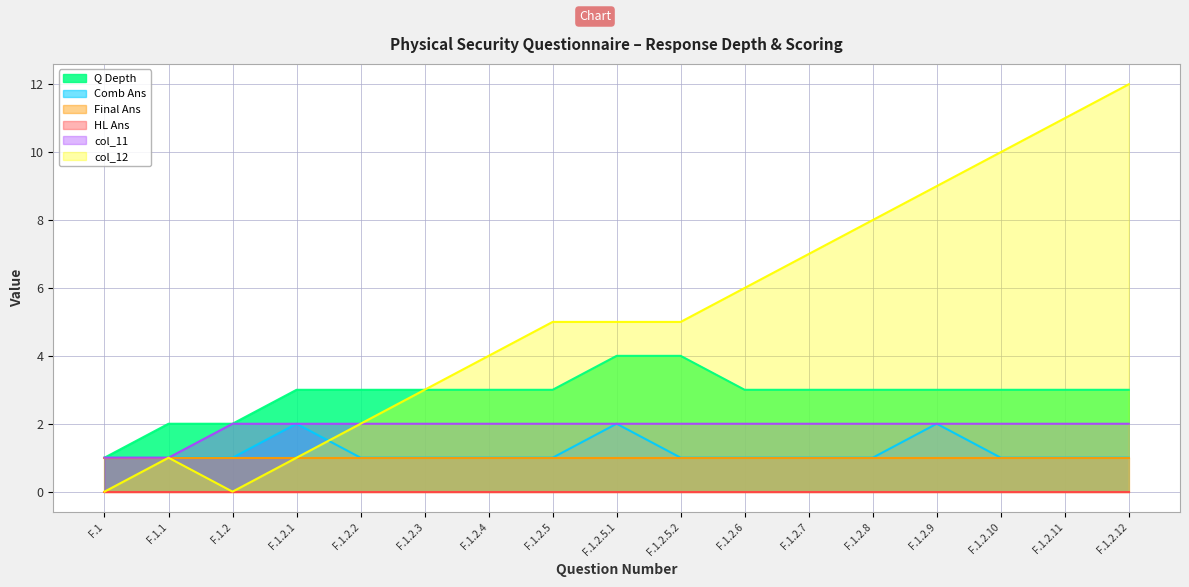

What is the label of the 1st point from the right?

F.1.2.12